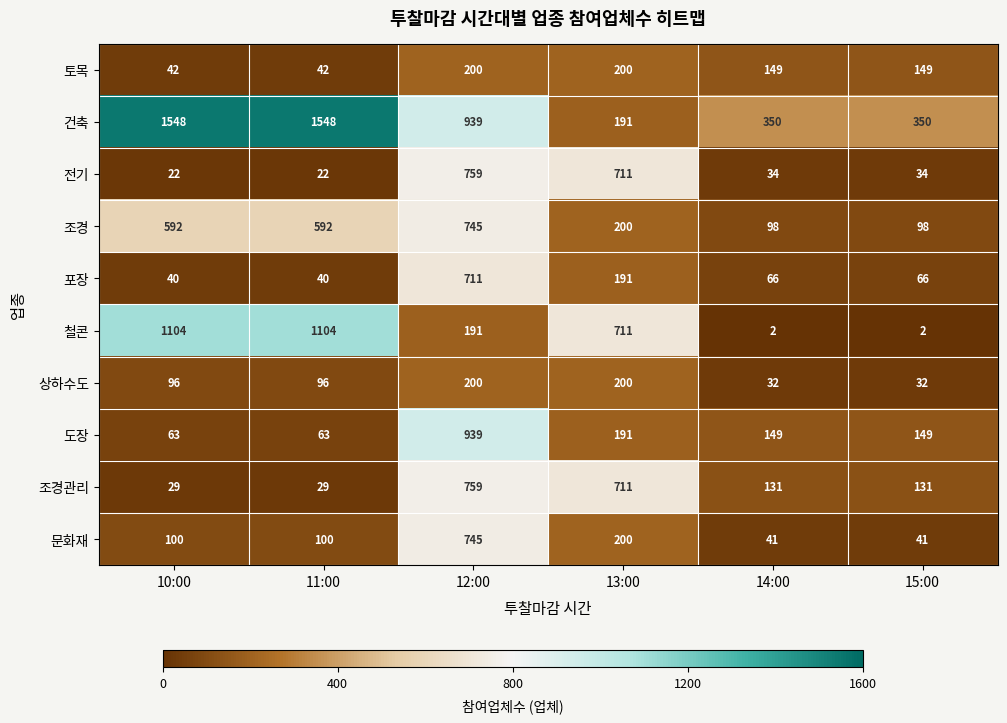

At which category is the sum across all series the highest?

12:00